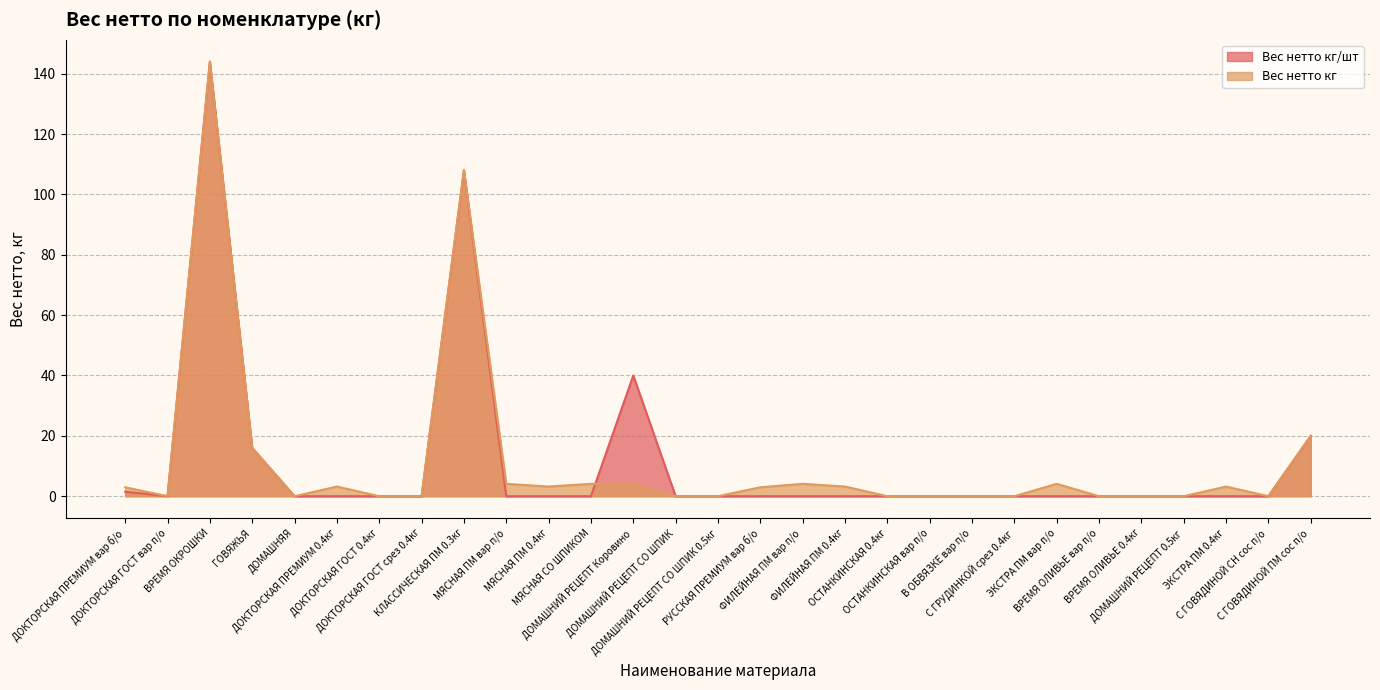

Reading left to right, what are all the values shown in this chart?

Вес нетто кг/шт: 1.5	0.0	144.0	16.0	0.0	0.0	0.0	0.0	108.0	0.0	0.0	0.0	40.0	0.0	0.0	0.0	0.0	0.0	0.0	0.0	0.0	0.0	0.0	0.0	0.0	0.0	0.0	0.0	20.0
Вес нетто кг: 3.0	0.0	144.0	16.0	0.0	3.2	0.0	0.0	108.0	4.1	3.2	4.1	4.0	0.0	0.0	3.0	4.1	3.2	0.0	0.0	0.0	0.0	4.1	0.0	0.0	0.0	3.2	0.0	20.0